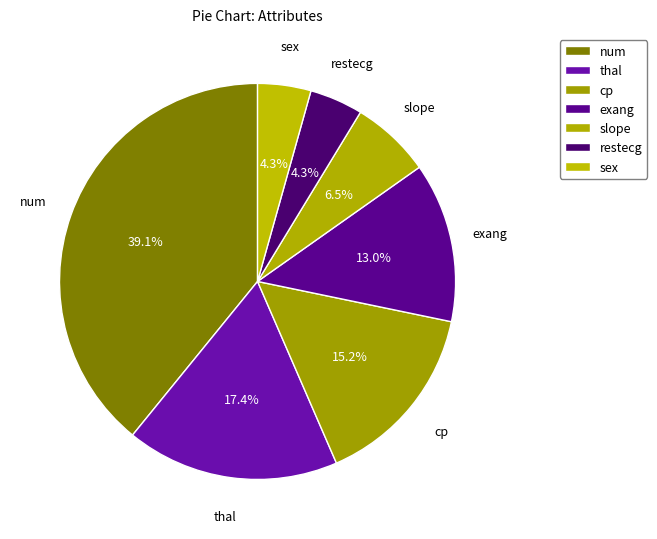

To the nearest percent, what is the difference between the largest and smallest slice percentages?

35%